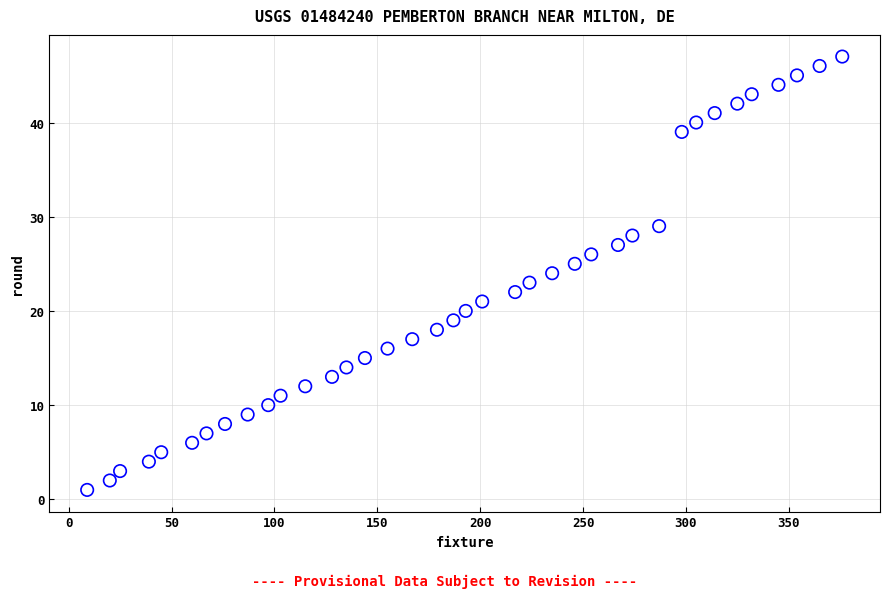

What is the range of X values (max minus min)?

367